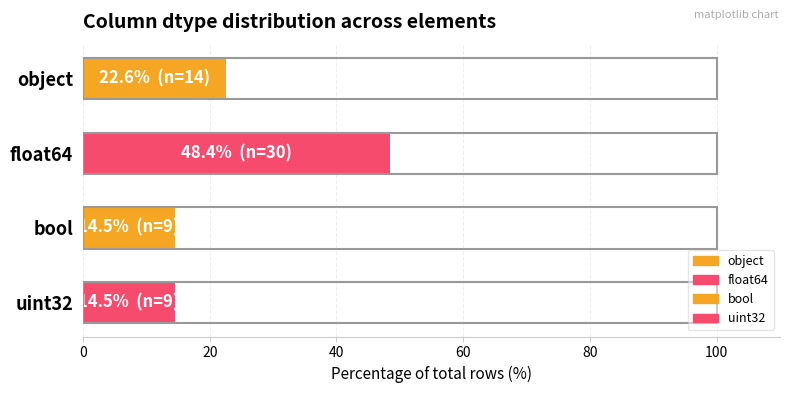

Reading right to left, transcribe all the data shown in this chart.

14.5	14.5	48.4	22.6